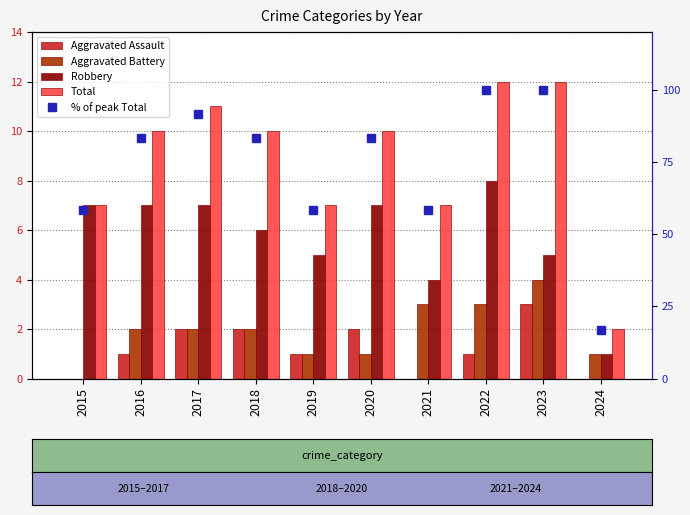

How many data points in Aggravated Battery are above 2?

3